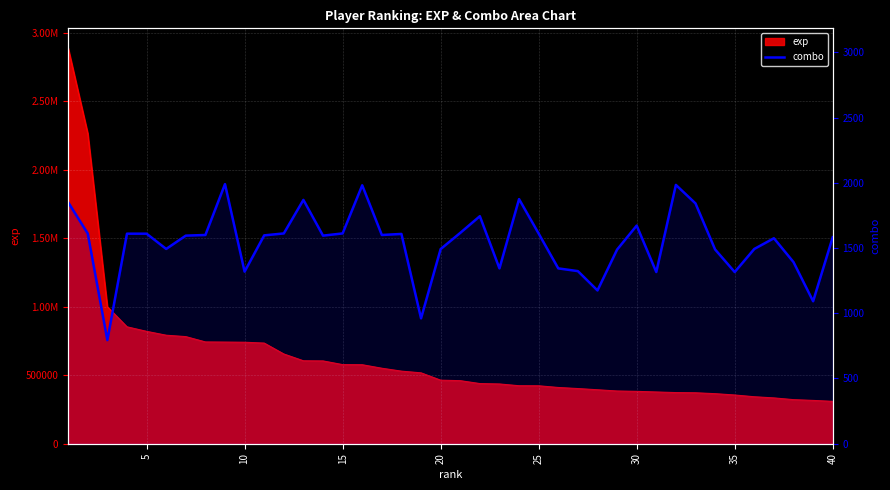

What is the sum of all values?

61674